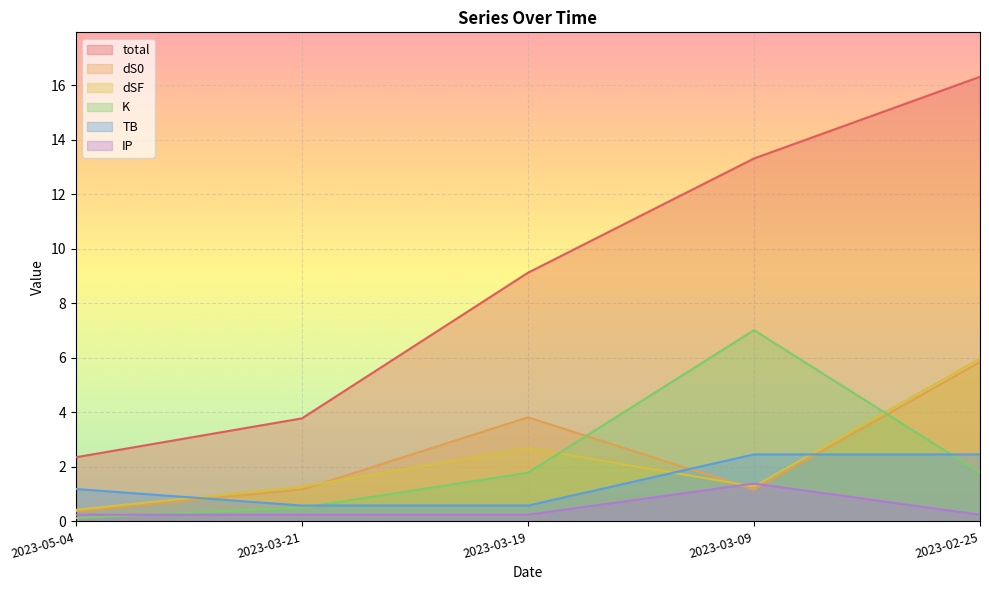

Which series has the widest spread of values?

total